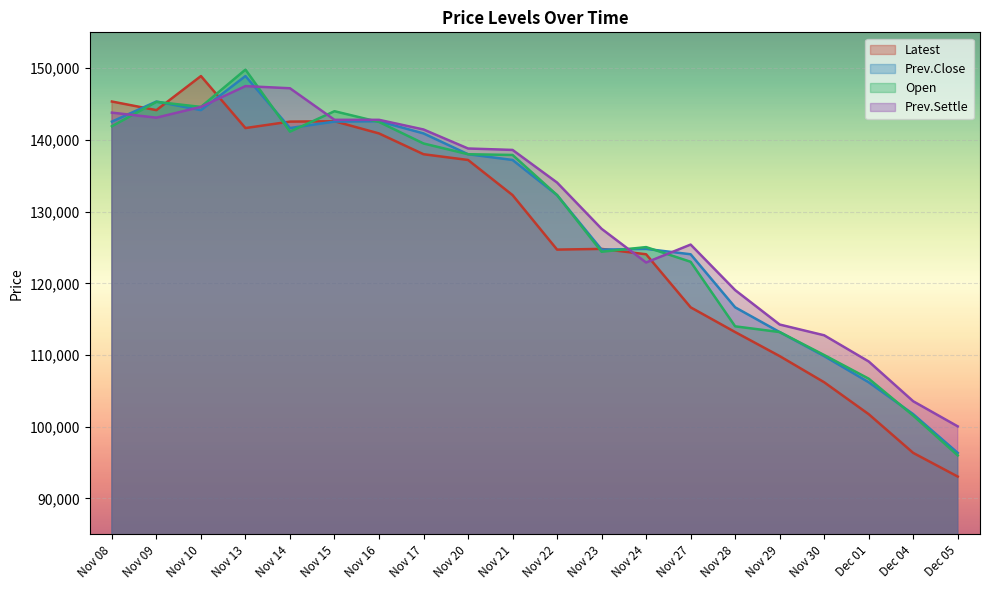

What is the difference between the second highest and minimum values in the Prev.Settle series?

47150